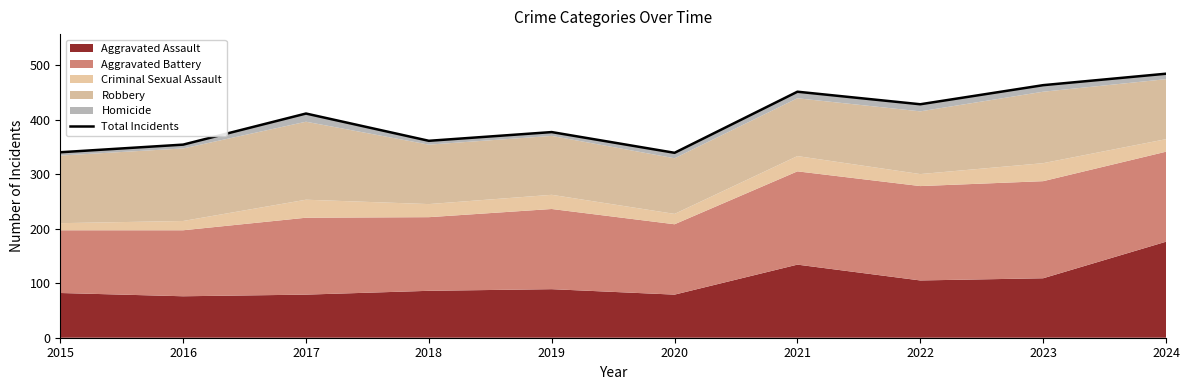

Rank the categories by value from lowest to highest.

2020, 2015, 2016, 2018, 2019, 2017, 2022, 2021, 2023, 2024